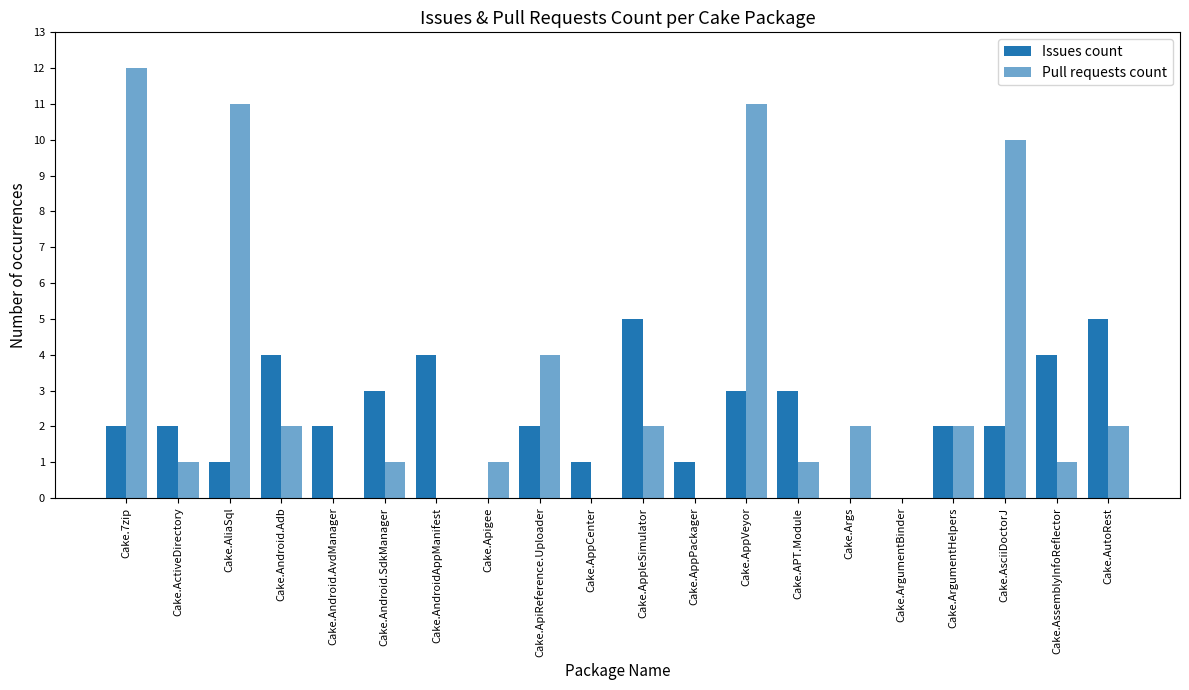

Rank the series by their average value, from lowest to highest.

Issues count, Pull requests count